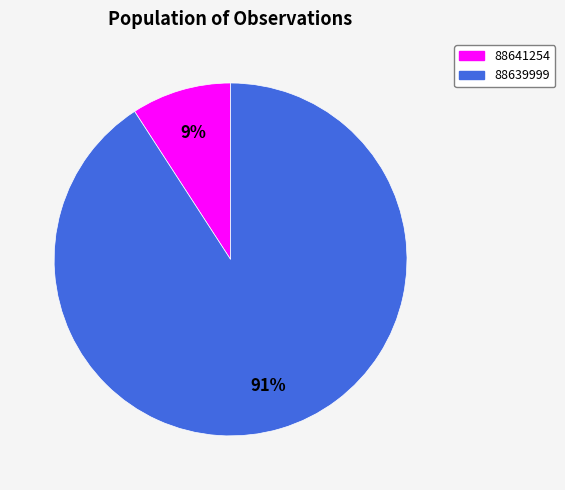

To the nearest percent, what is the combined percentage of 88639999 and 88641254?

100%